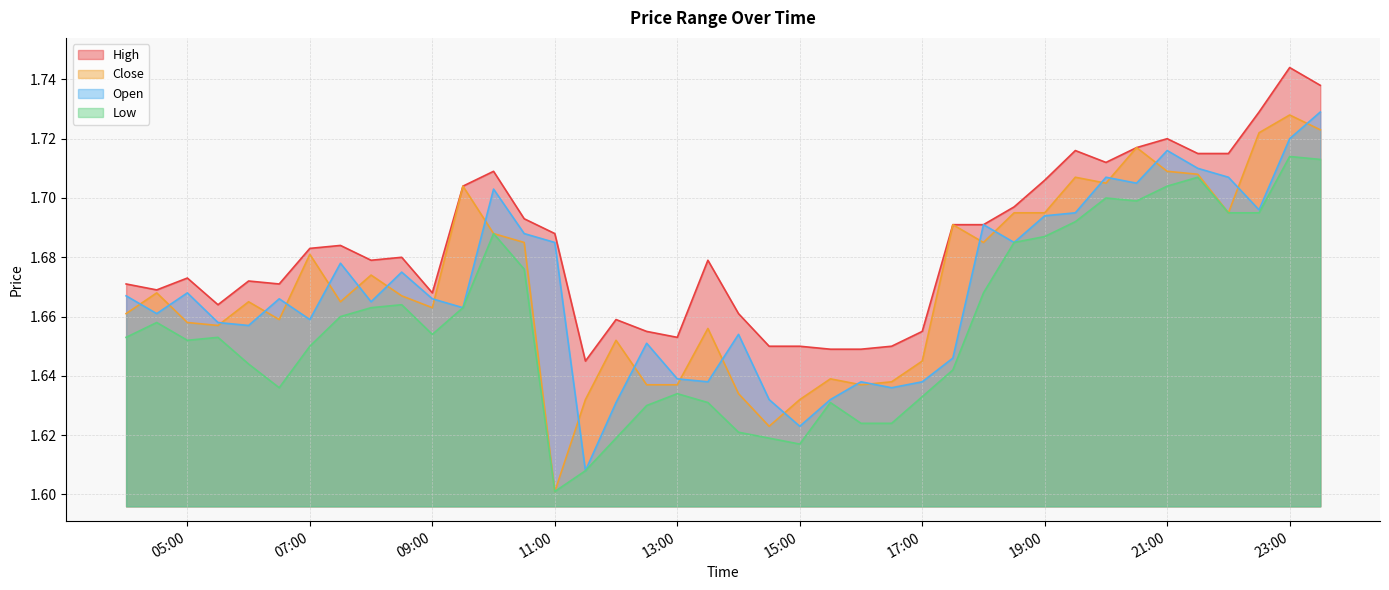

At how many categories does at least one series exceed 1?

40